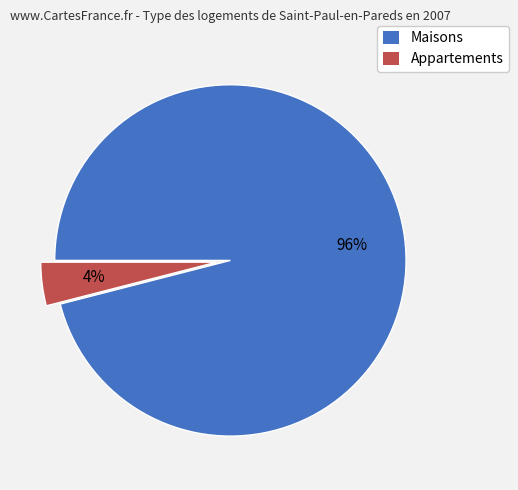

Is there a majority slice in this chart?

Yes